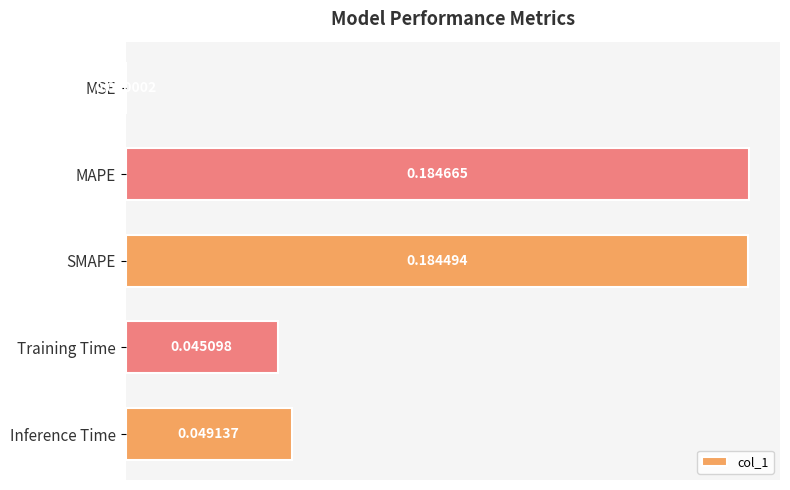

What is the change in value from MSE to SMAPE?

+0.2